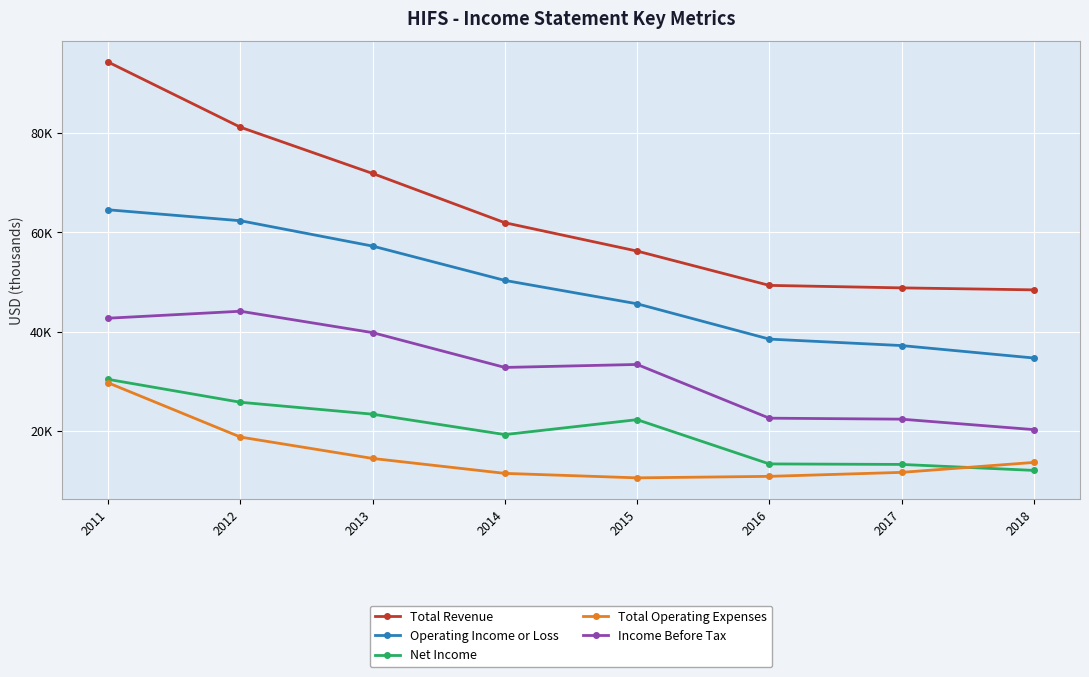

What is the sum of the Net Income values at 2015 and 2012?

48100